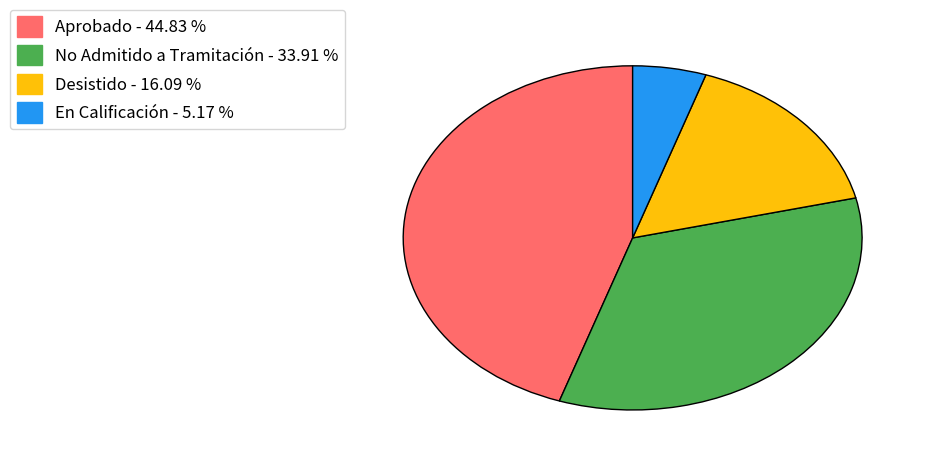

Approximately how many times larger is the value at Aprobado - 44.83 % compared to No Admitido a Tramitación - 33.91 %?

1.3